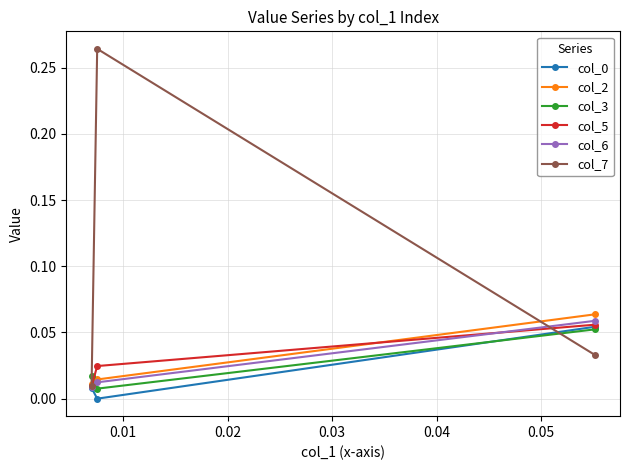

Which series has the largest total across all categories?

col_7